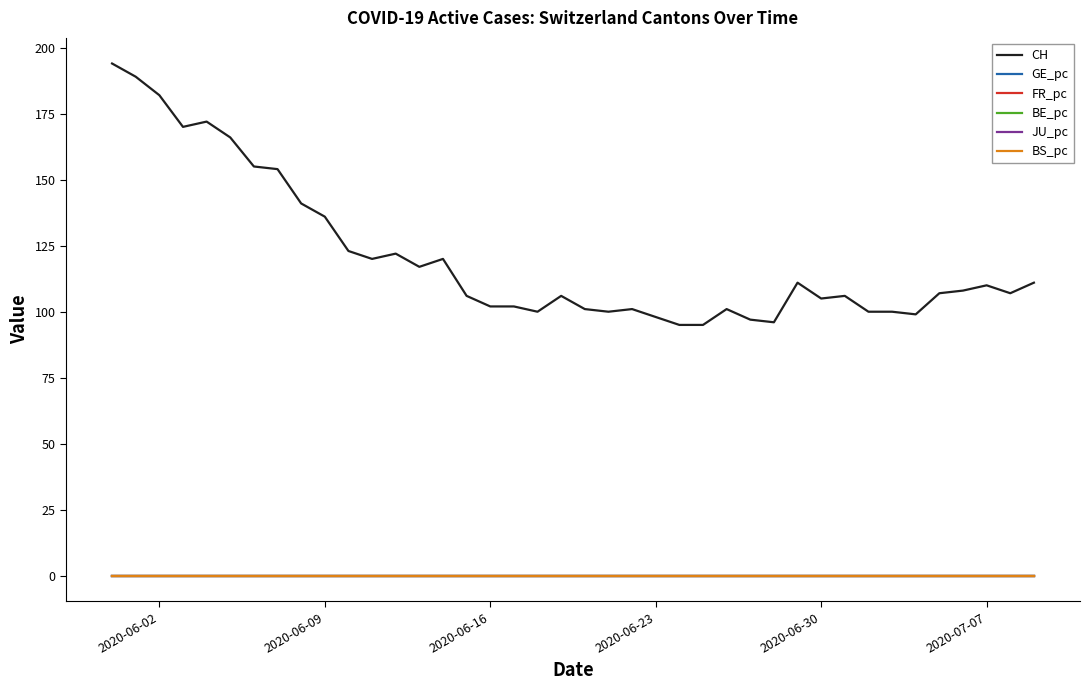

True or false: BE_pc and CH intersect in this chart.

False